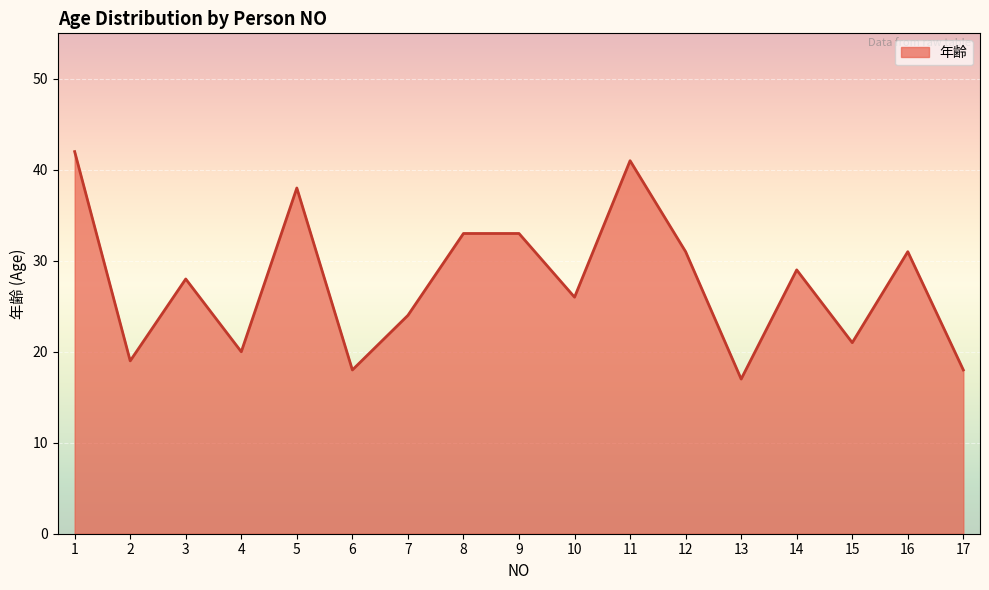

What is the ratio of the value at 9 to the value at 5?

0.9